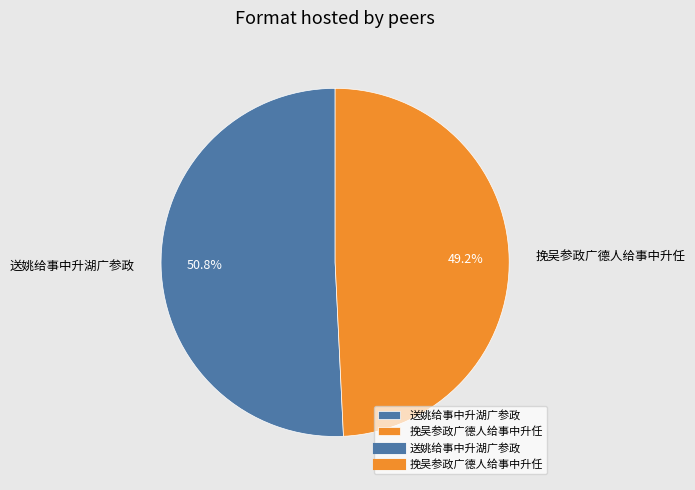

What percentage do 挽吴参政广德人给事中升任 and 送姚给事中升湖广参政 together represent?

100.0%